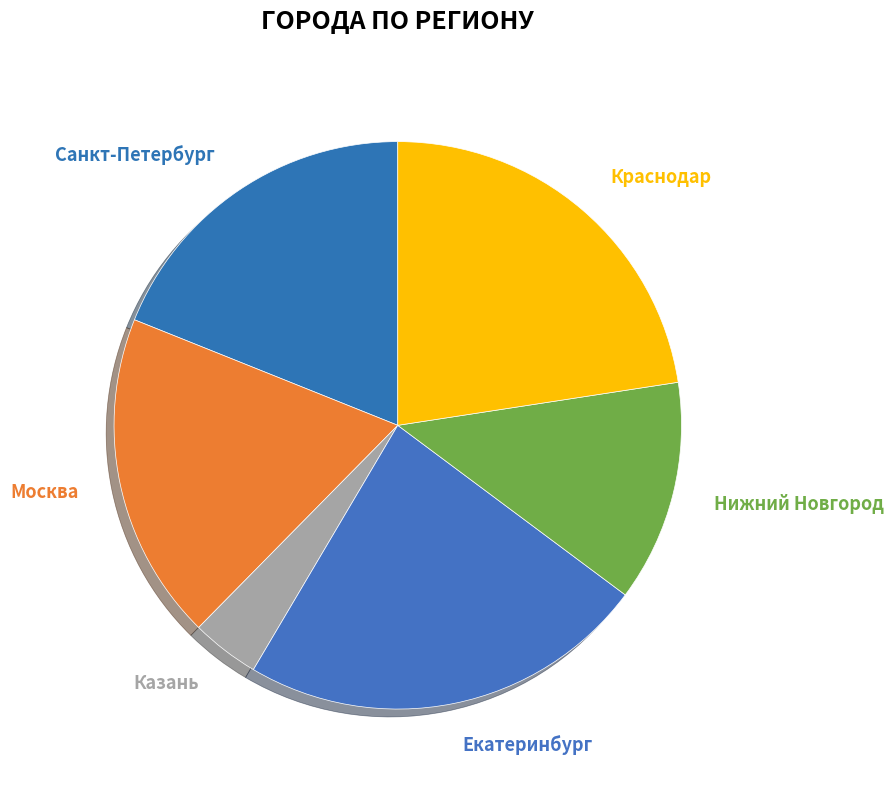

Which category has the smallest portion of the pie?

Казань